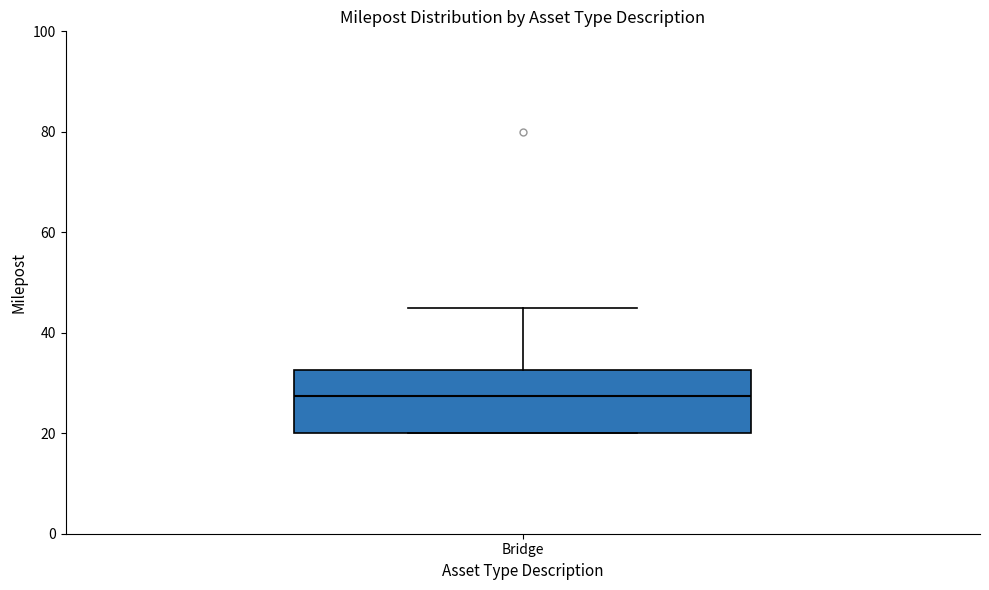

Transcribe this box plot: give where the median line is, the range the box spans, and where the two whiskers end, as read against the y-axis. The values are not printed on the chart, so give them approximately, as read against the axis.

median 28, box 20 to 32, whiskers 20 to 46